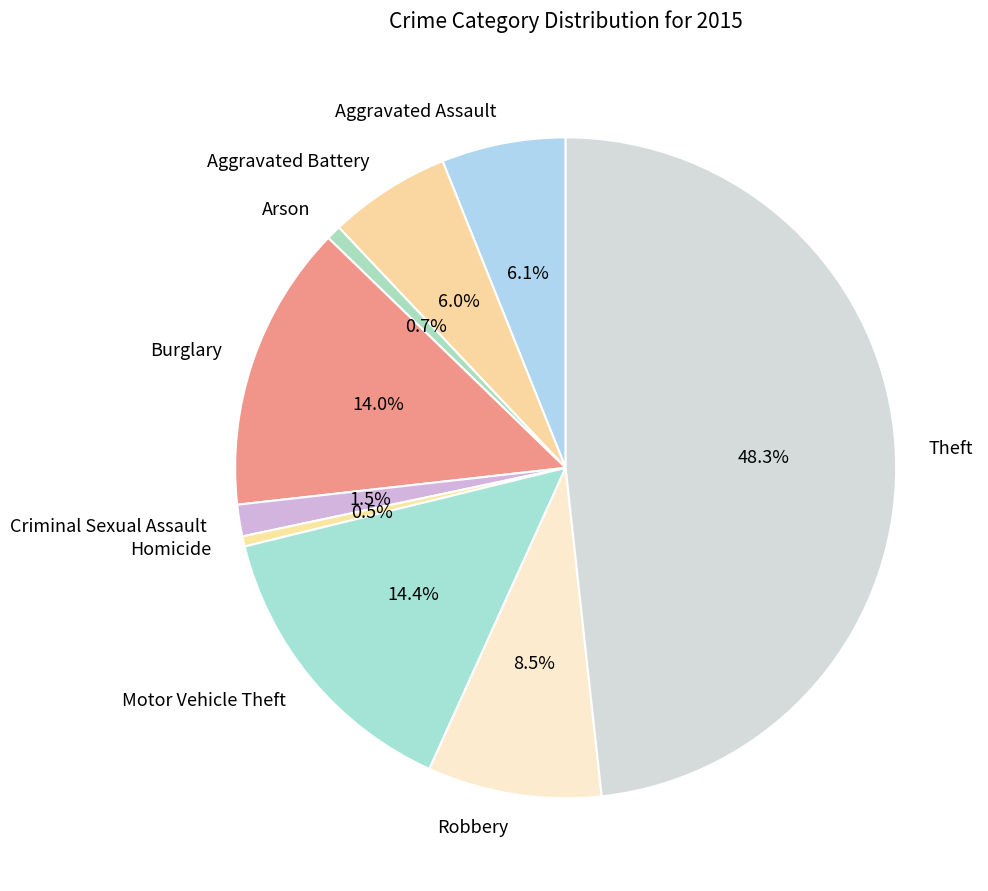

Is Motor Vehicle Theft the majority of the pie?

No